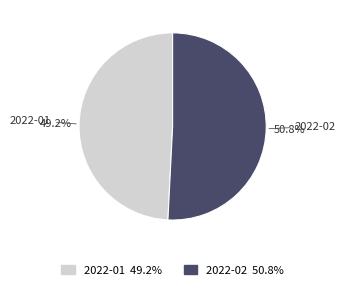

How many segments does this pie chart have?

2